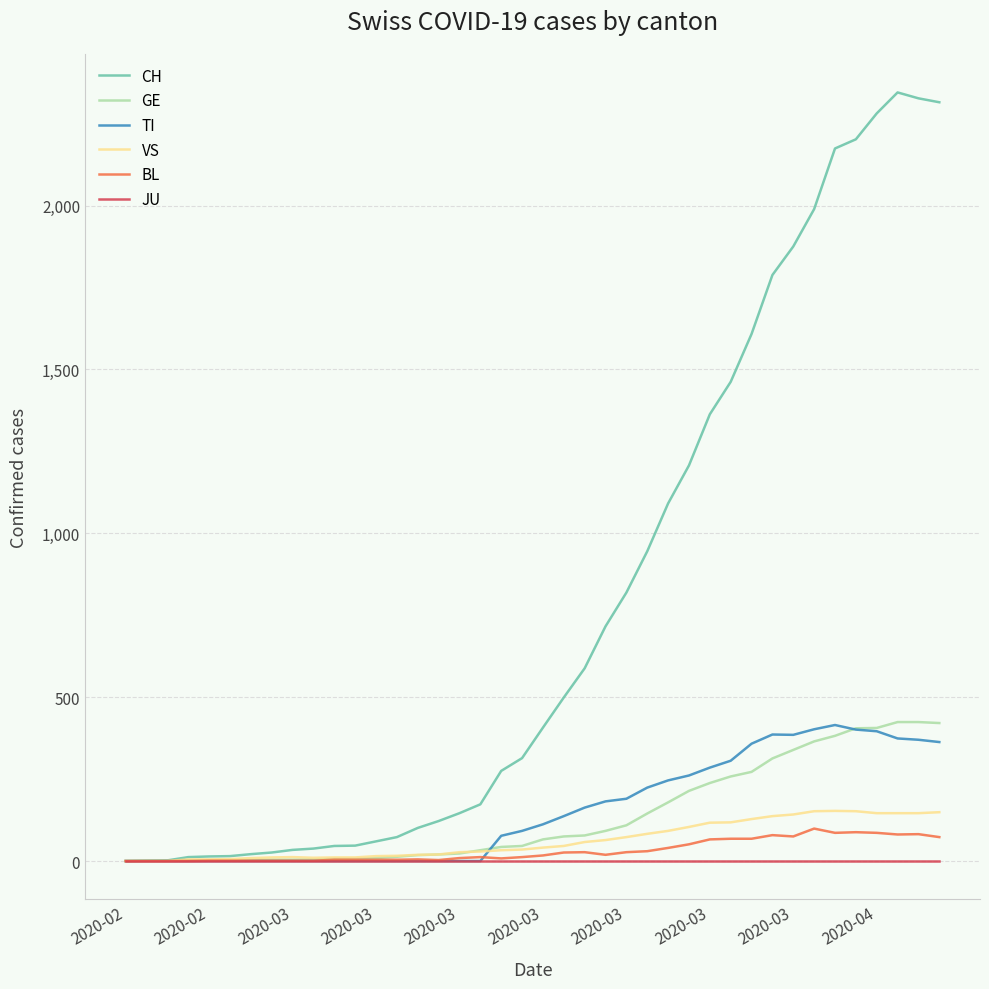

What is the maximum value for BL?

99